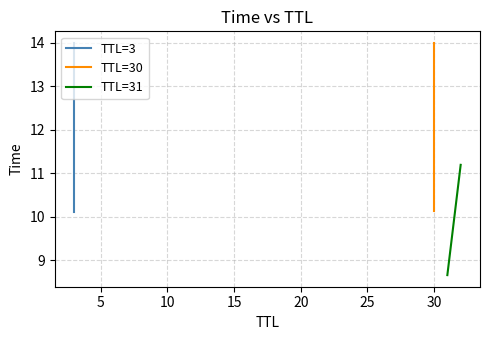

What is the minimum value for TTL=31?

8.7